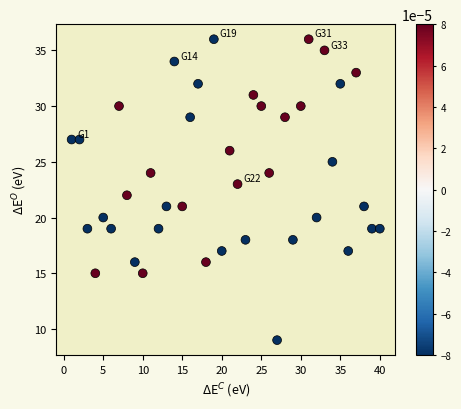

What is the range of X values (max minus min)?

39